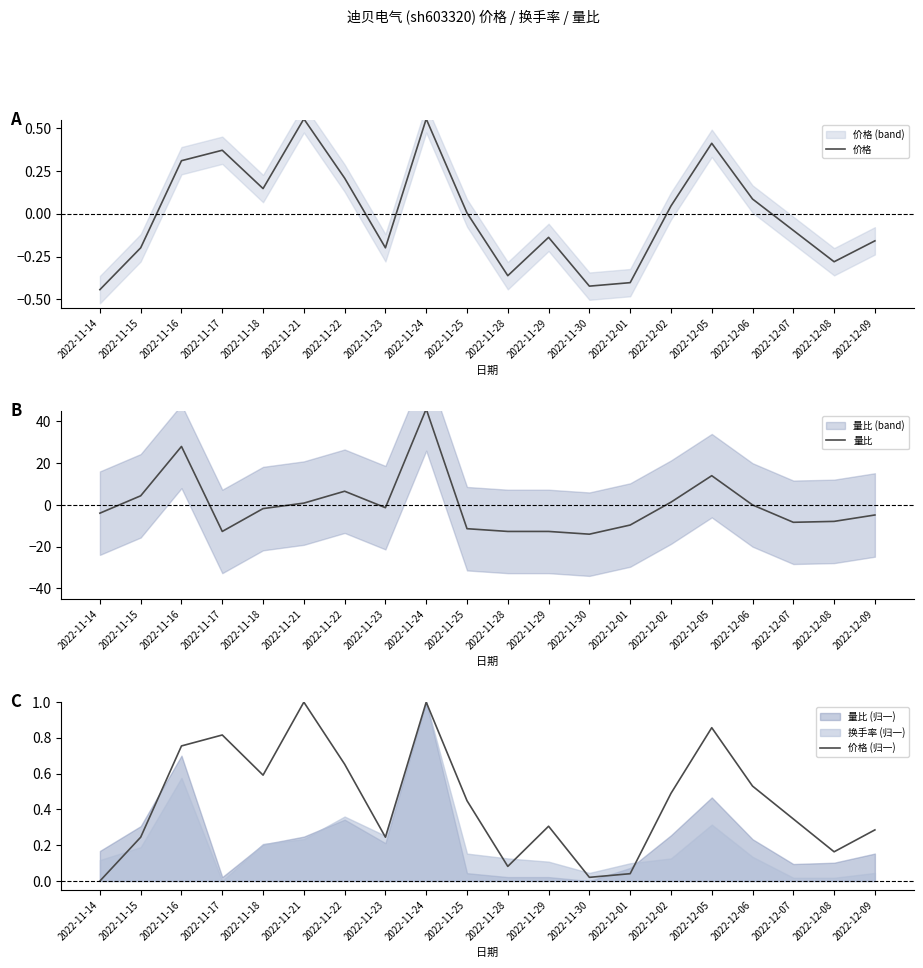

At how many categories does at least one series exceed 14?

3